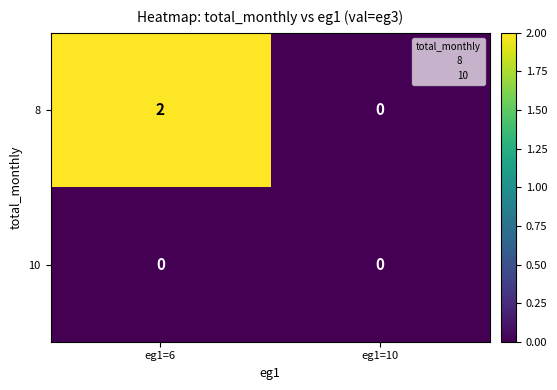

Which category has the highest value across all series?

eg1=6